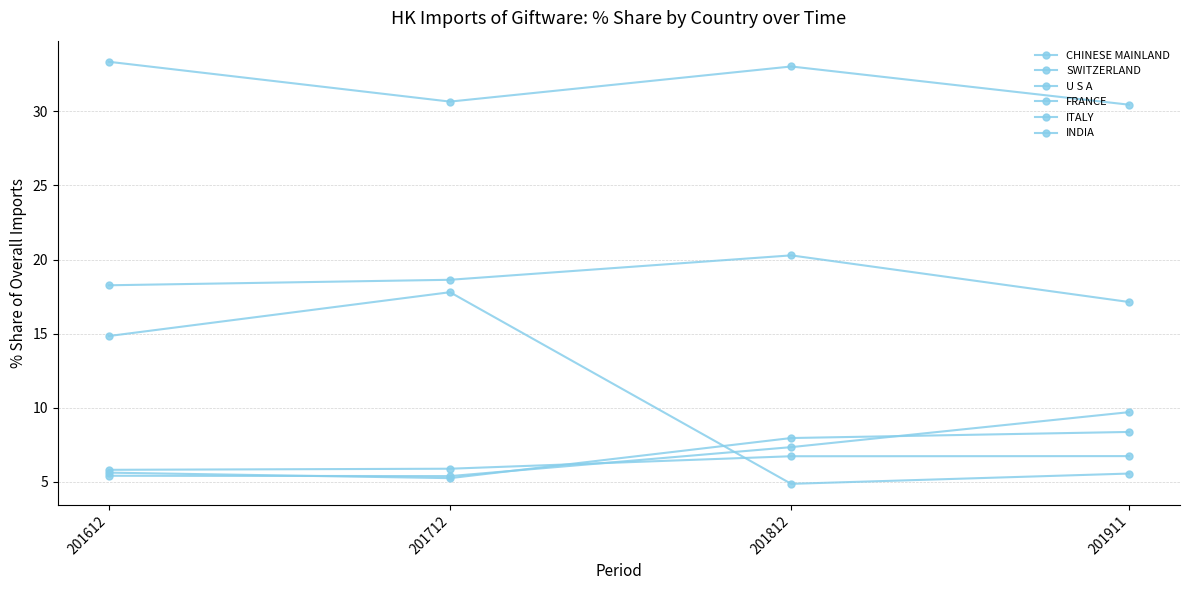

Is this an area chart (filled region under the line)?

No